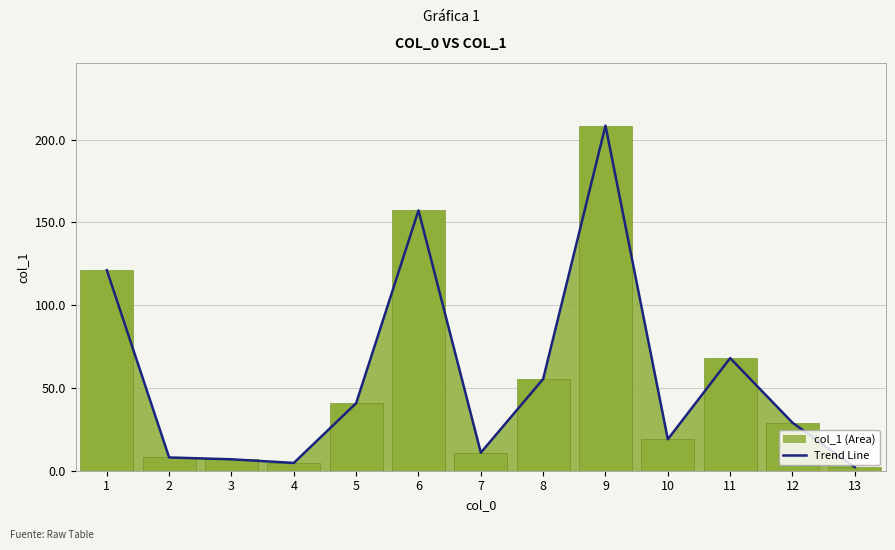

Rank the categories by value from lowest to highest.

13, 4, 3, 2, 7, 10, 12, 5, 8, 11, 1, 6, 9